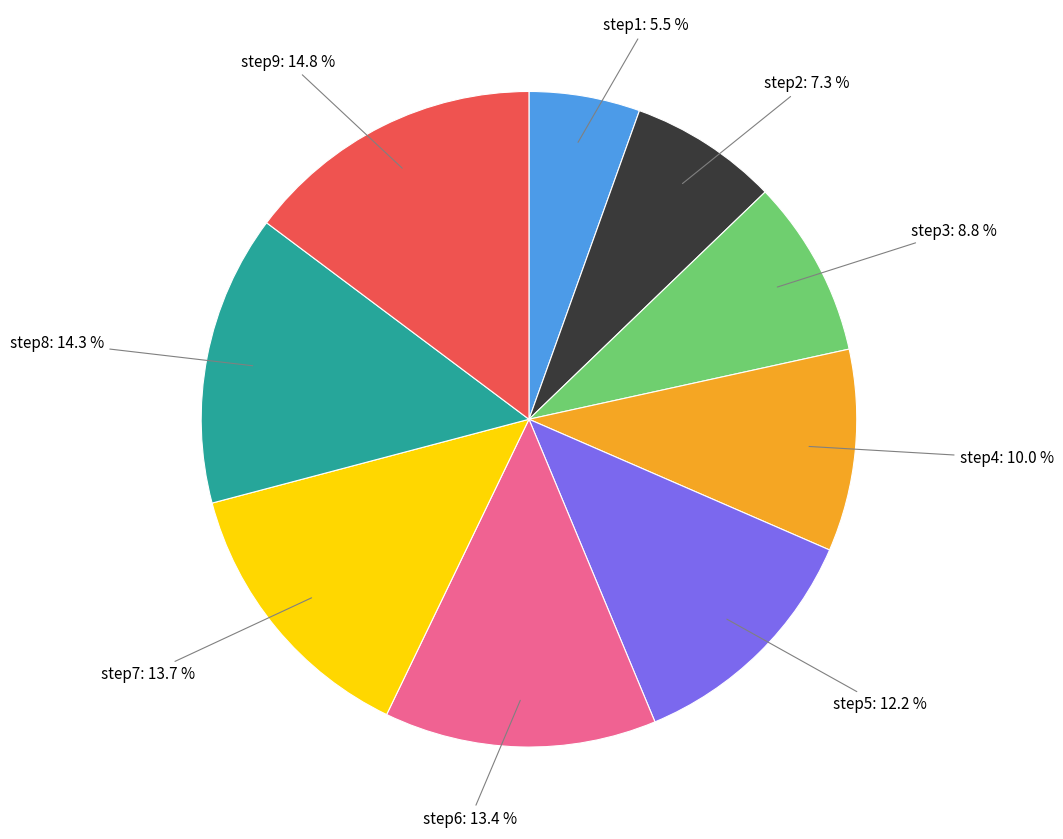

How many segments does this pie chart have?

9